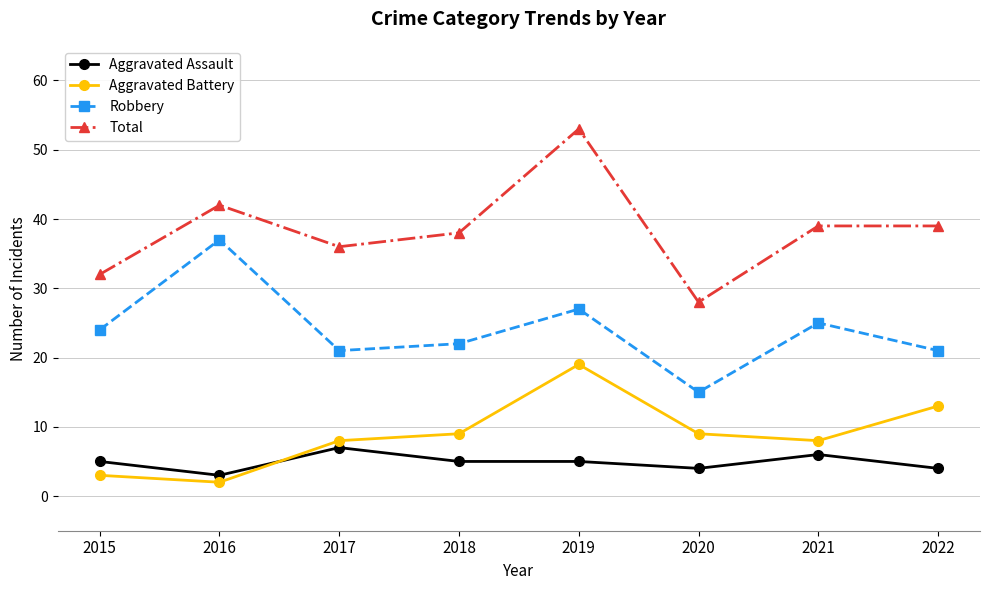

Where is the first local maximum for Total?

2016